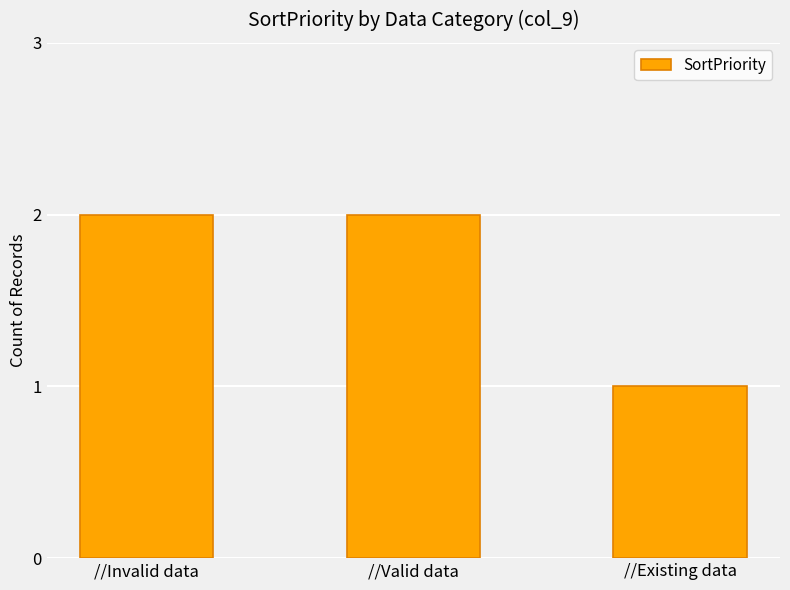

True or false: the data shows 1 at //Invalid data.

False